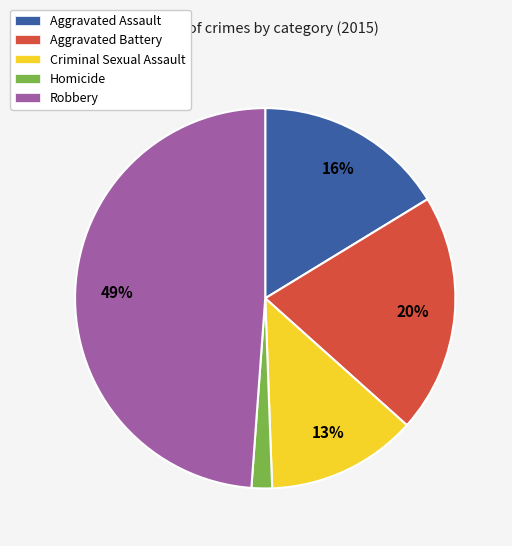

What percentage is the Aggravated Battery slice, to the nearest percent?

20%